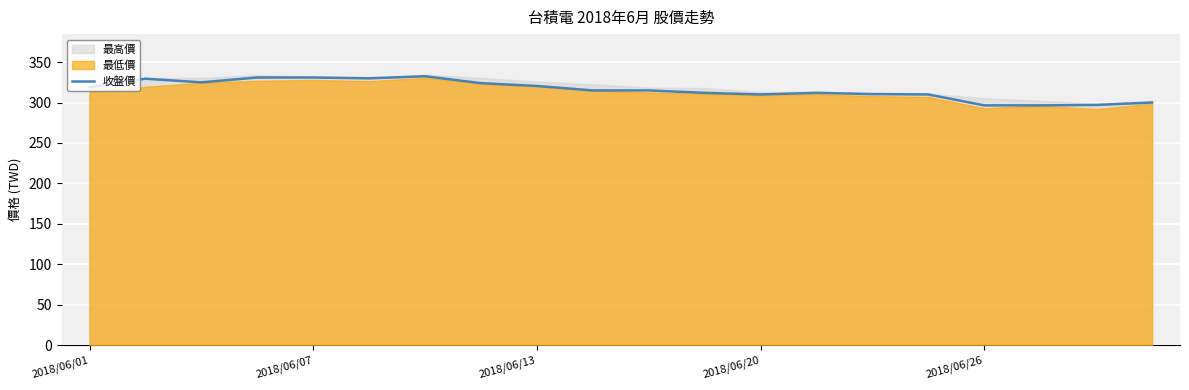

What is the minimum value for 收盤價?

296.5